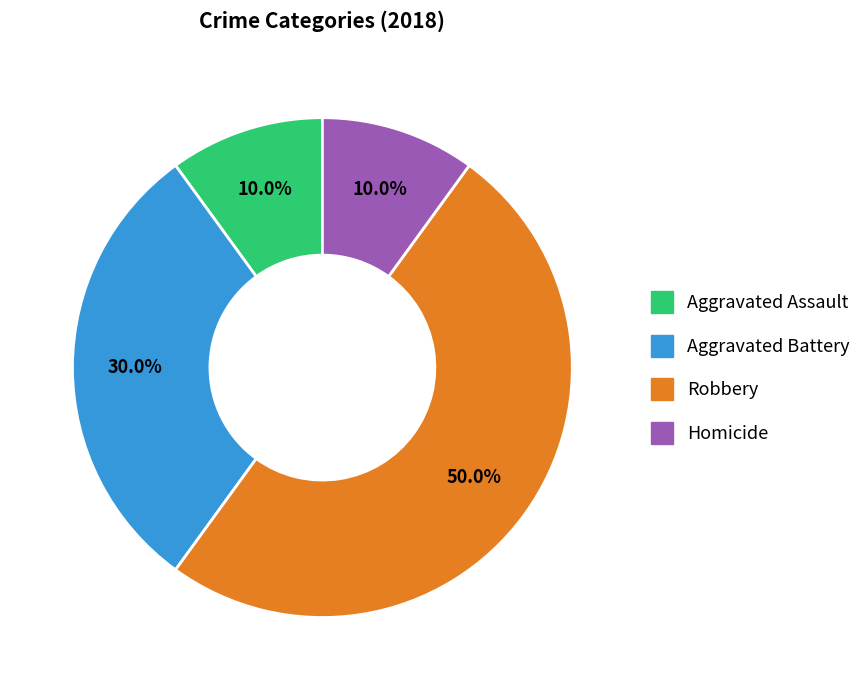

Which category has the biggest portion of the pie?

Robbery